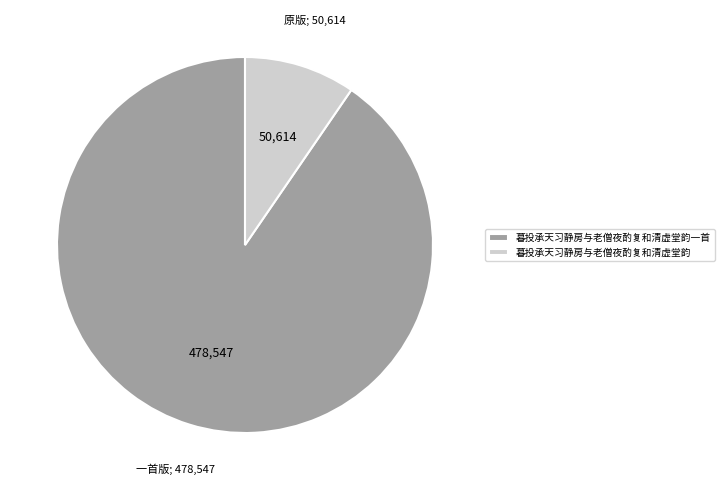

Is there any slice that represents more than half of the pie?

Yes